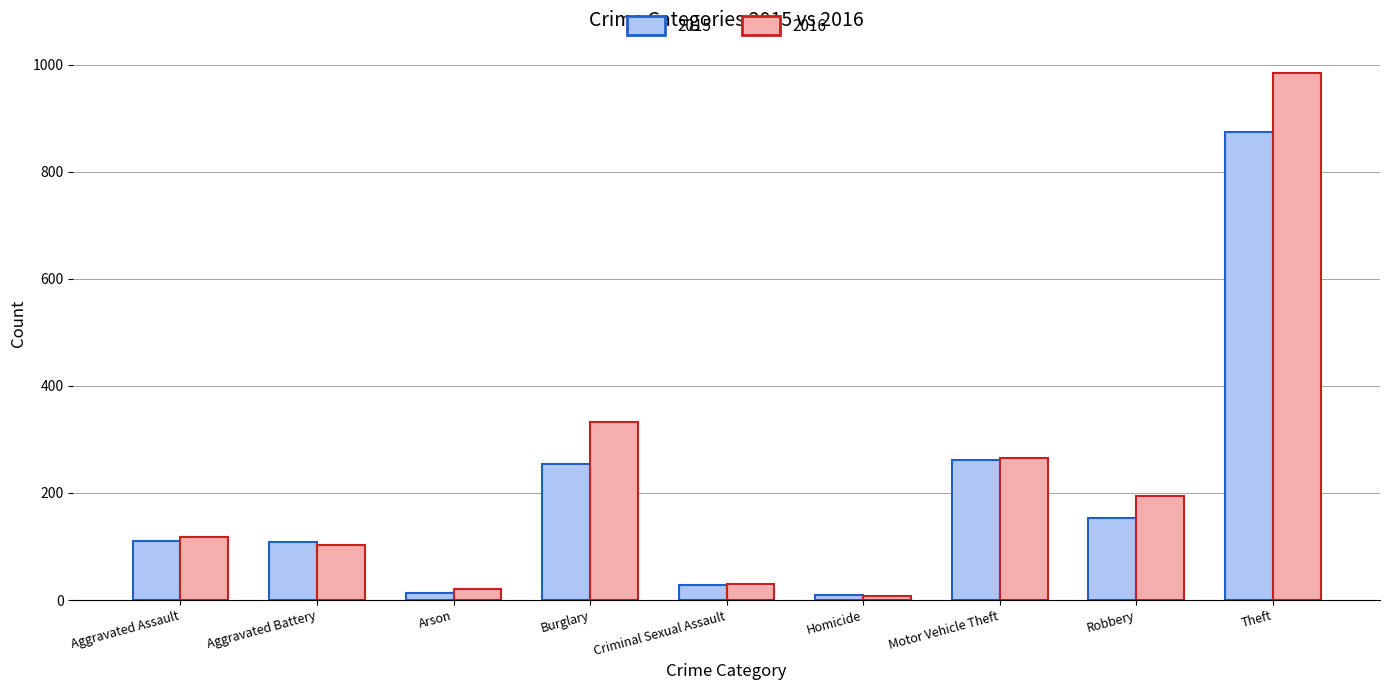

The 2016 series shows 1466 at Theft. True or false?

False